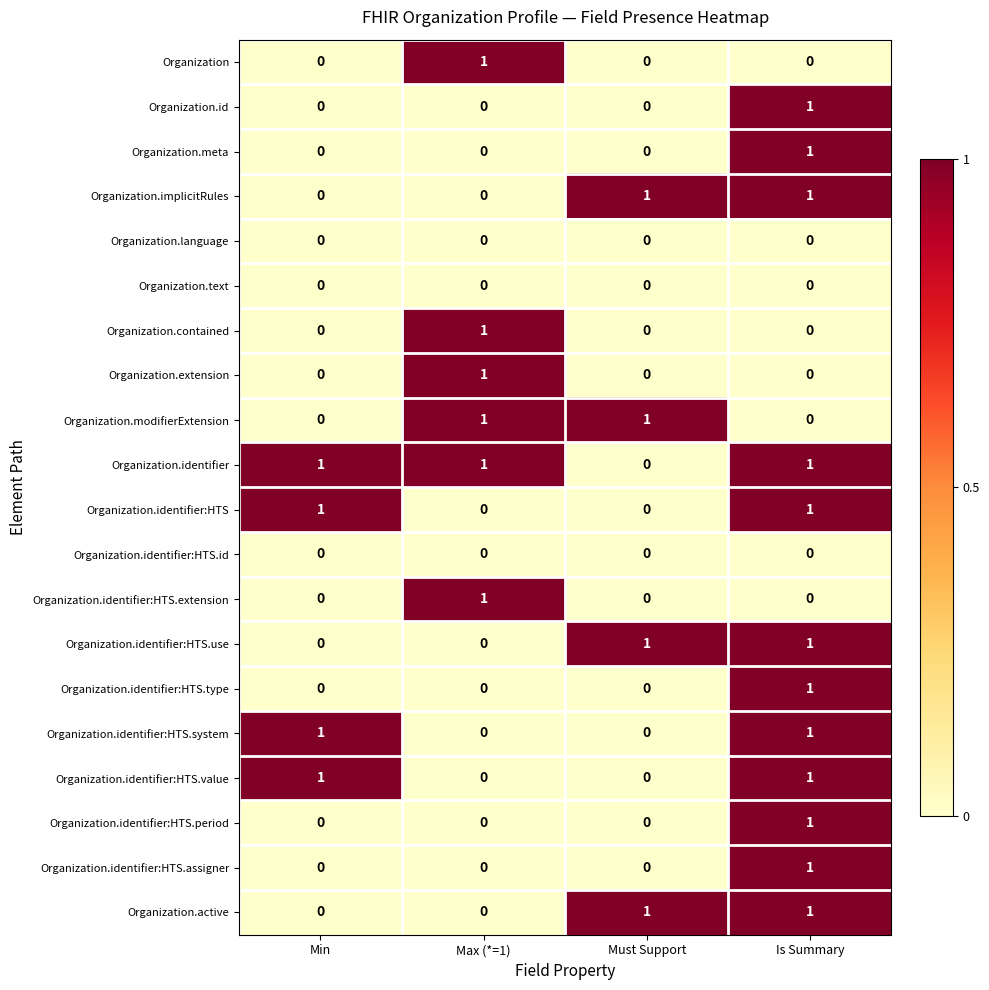

Which series has the largest total across all categories?

Organization.identifier